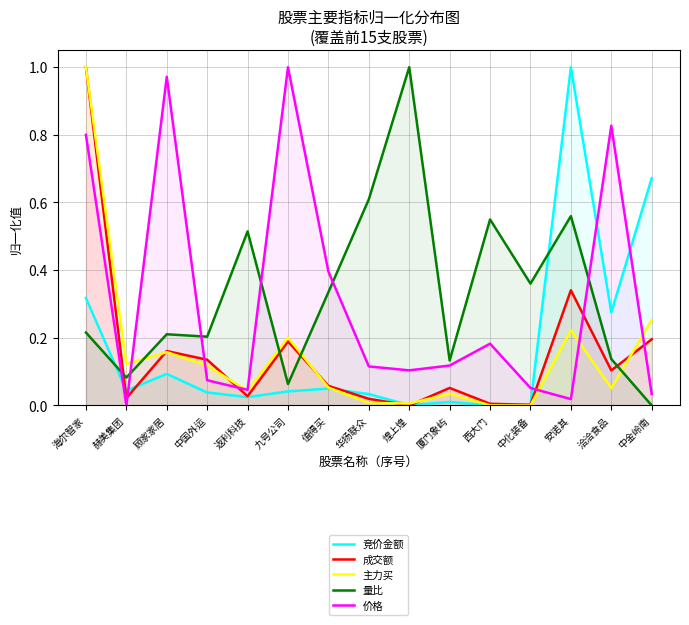

What is the difference between the maximum and minimum values in the 竞价金额 series?

1.0